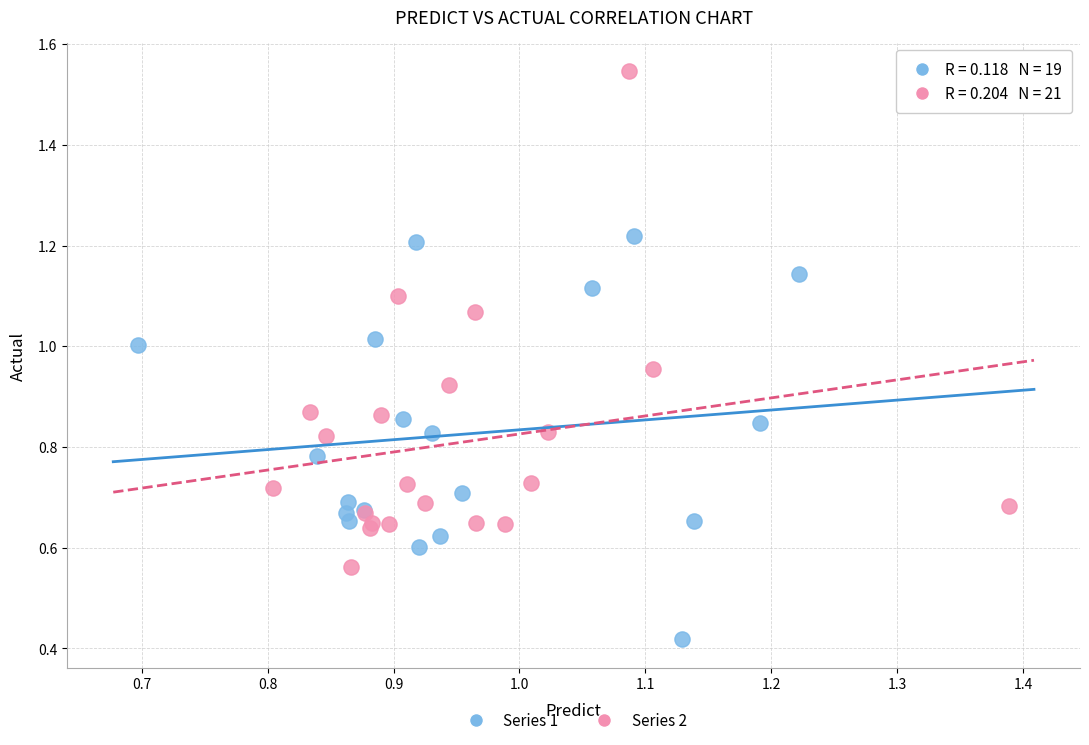

What are all the series names shown in the legend?

Series 1, Series 2